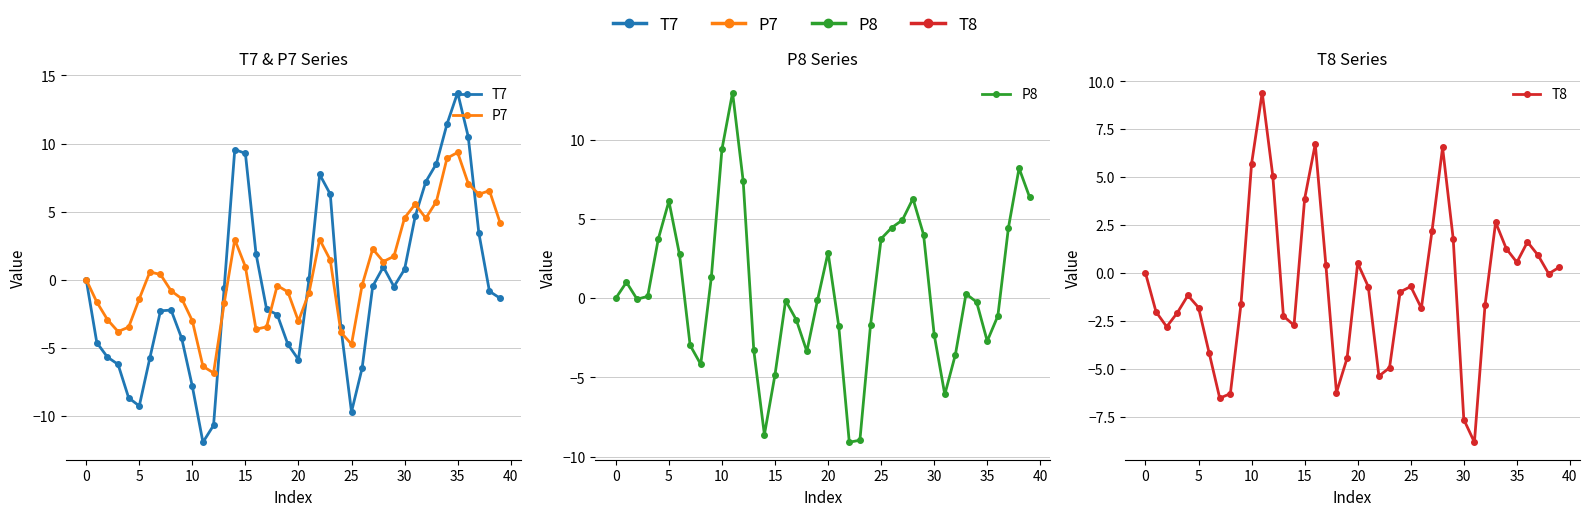

Rank the series by their maximum value, from lowest to highest.

P7, T8, P8, T7